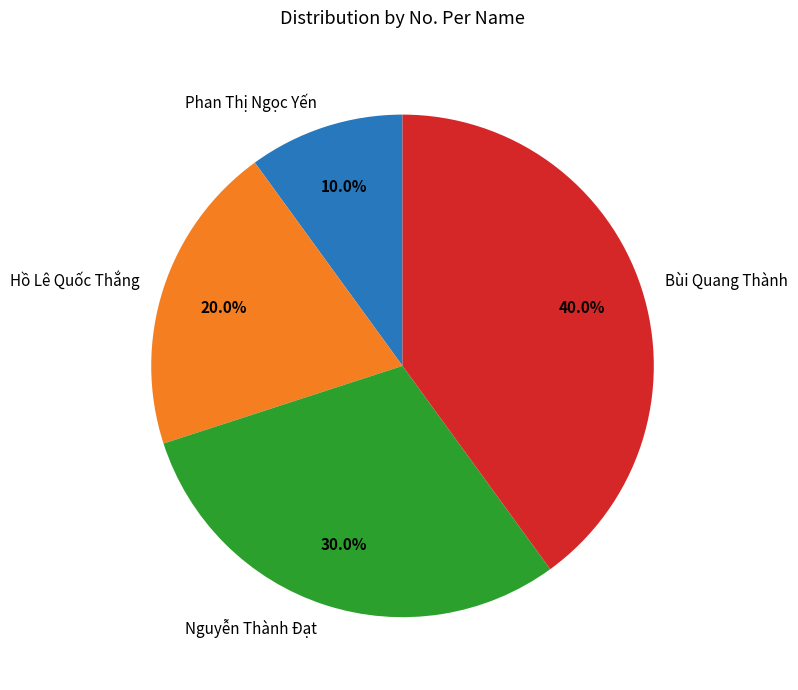

To the nearest percent, what percentage of the pie is Hồ Lê Quốc Thắng?

20%